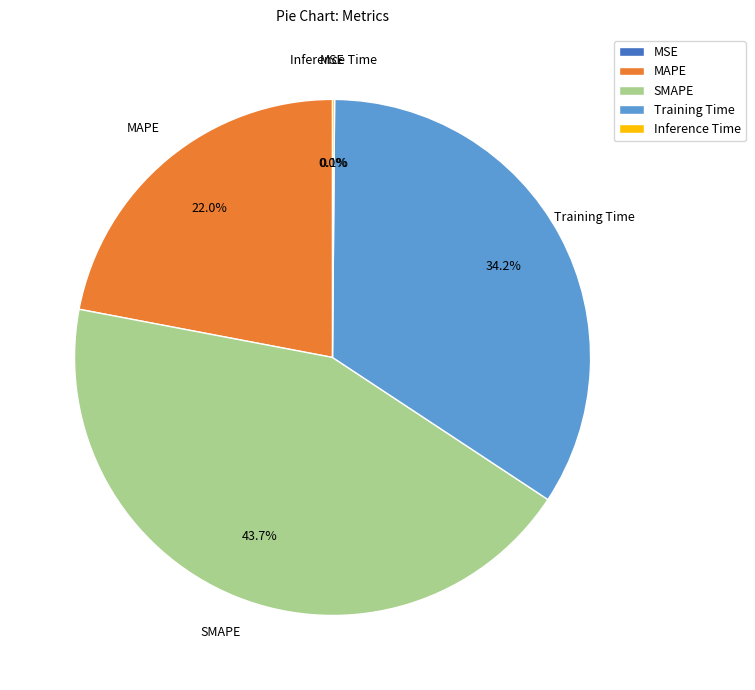

How much of the chart is everything except MAPE?

78.0%